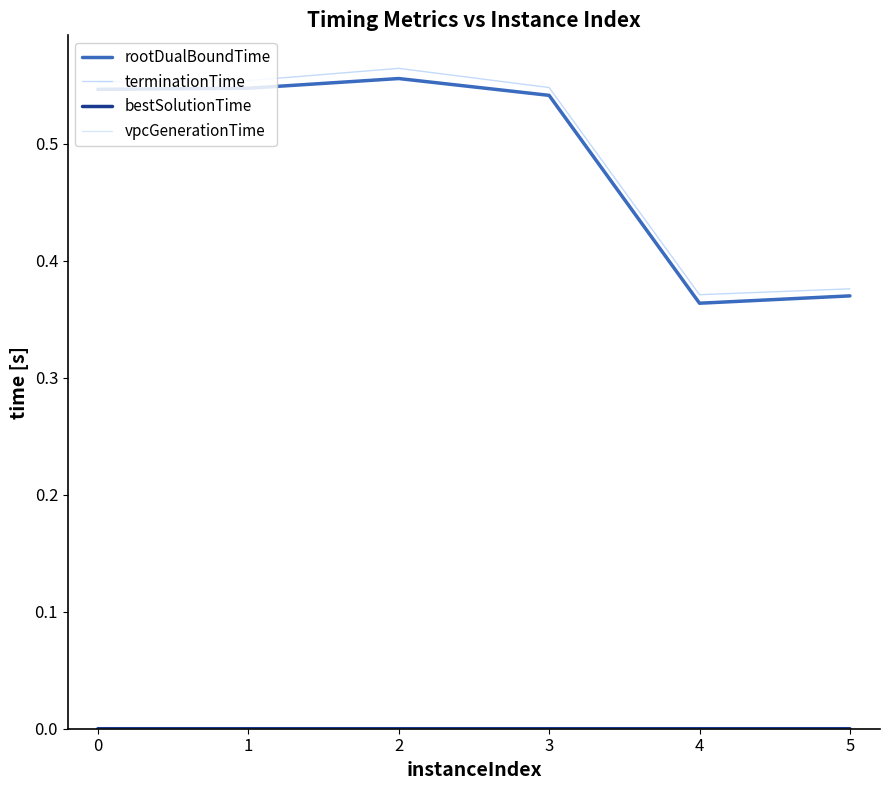

True or false: bestSolutionTime and terminationTime cross at least once.

False